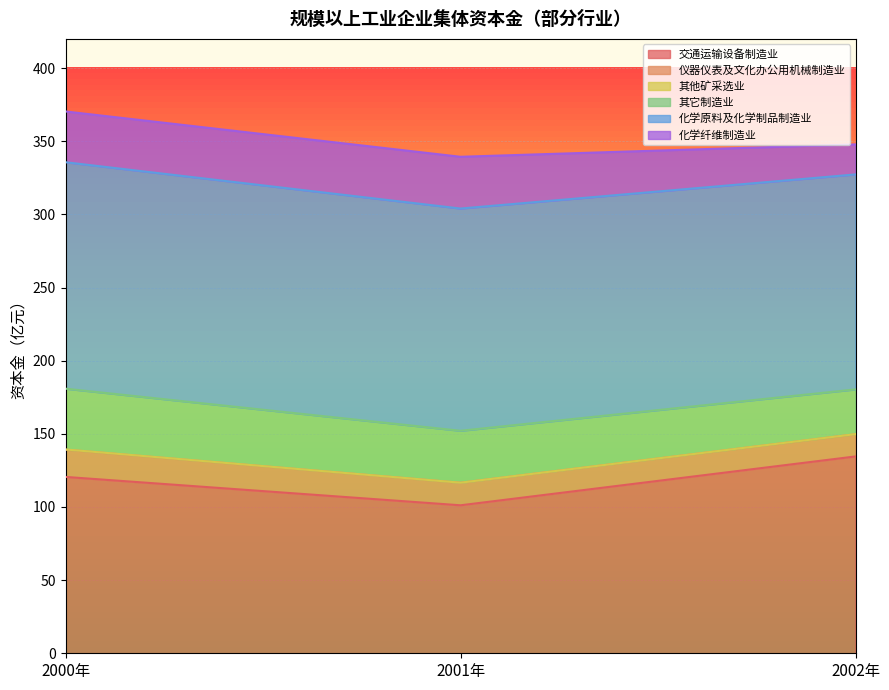

List the series in order of their peak value, lowest first.

其他矿采选业, 仪器仪表及文化办公用机械制造业, 化学纤维制造业, 其它制造业, 交通运输设备制造业, 化学原料及化学制品制造业